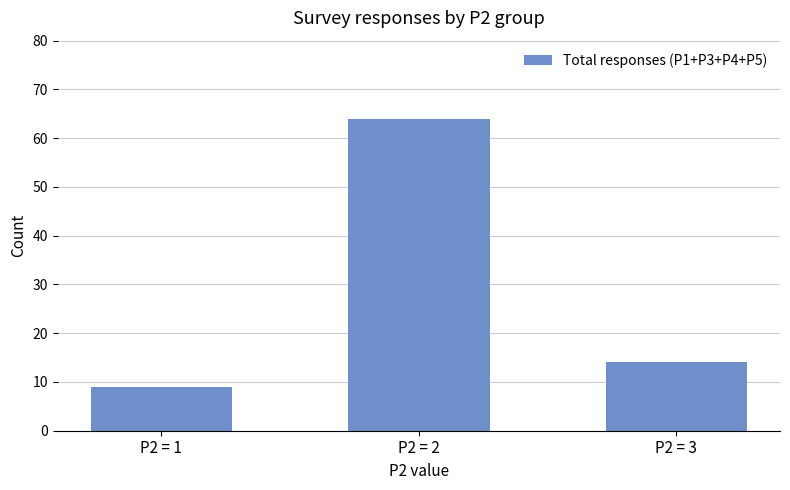

What is the average value?

29